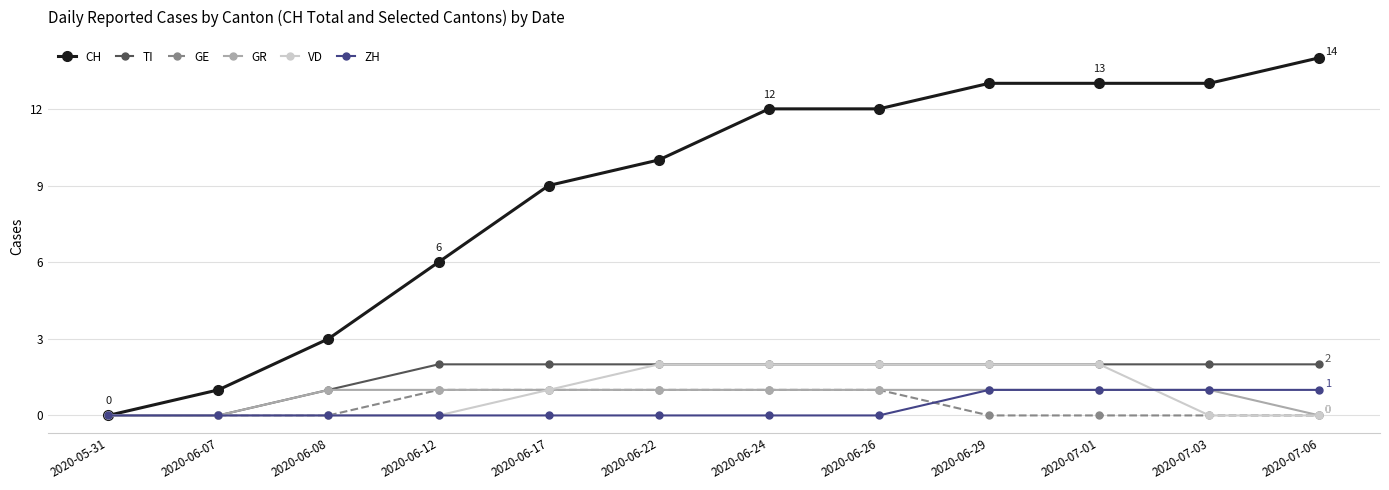

What is the difference between the maximum and second lowest values in the ZH series?

1